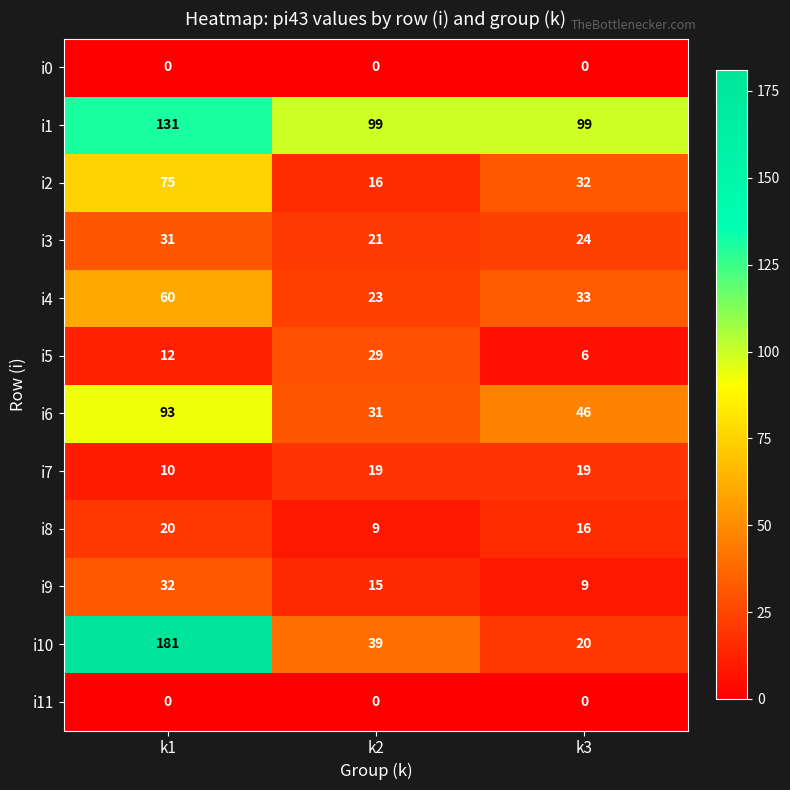

List the labels in order of i8 value, smallest first.

k2, k3, k1